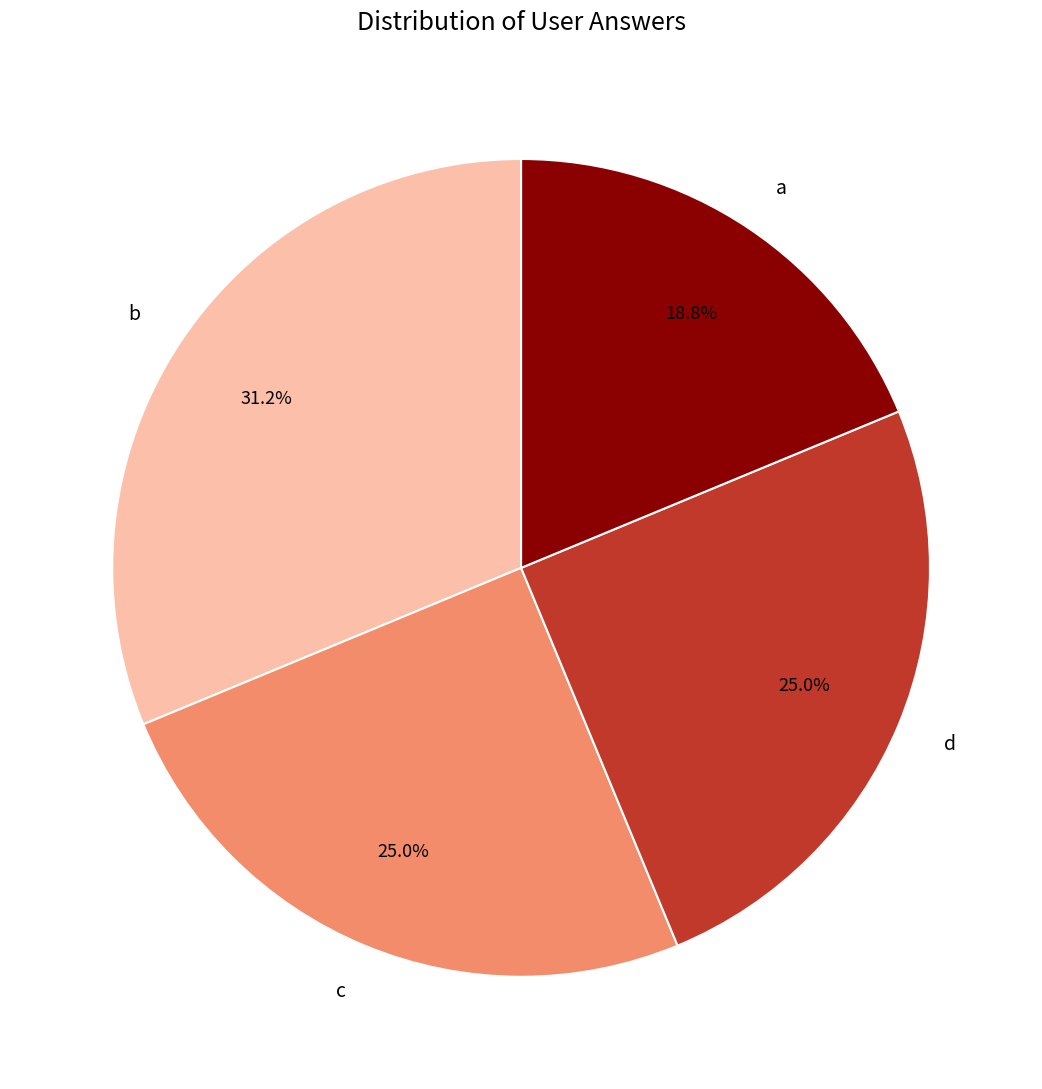

What percentage is NOT represented by d?

75.0%